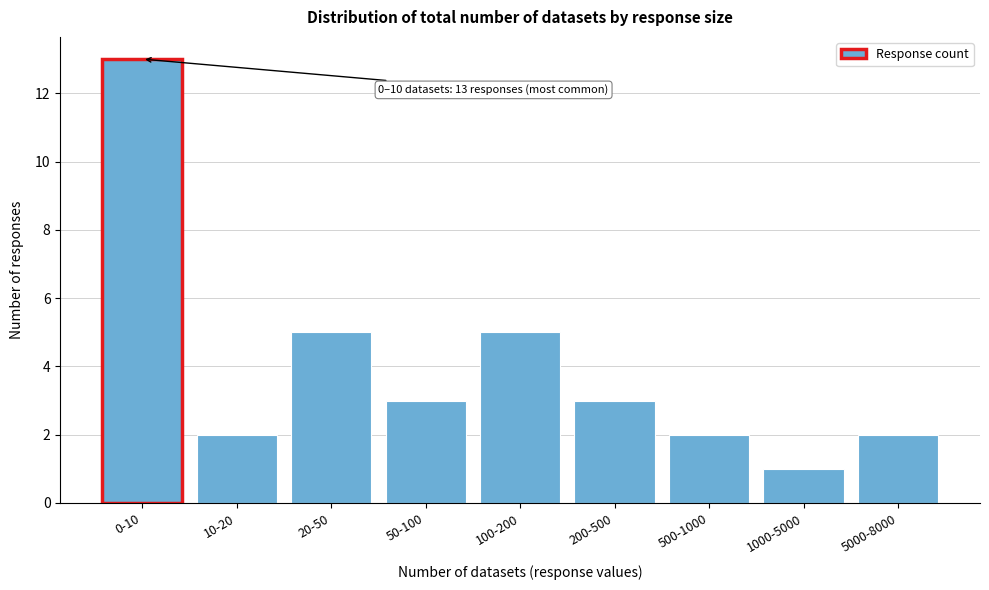

Reading right to left, transcribe all the data shown in this chart.

2	1	2	3	5	3	5	2	13